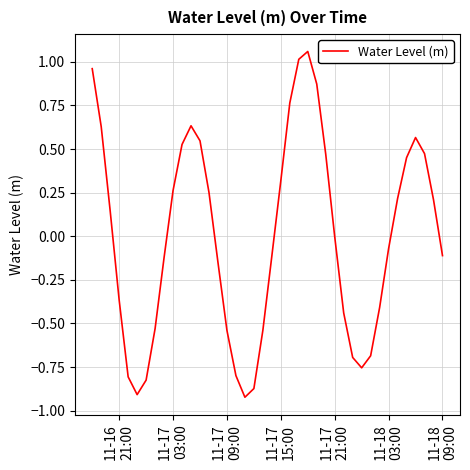

What is the difference between the maximum and minimum values?

2.0